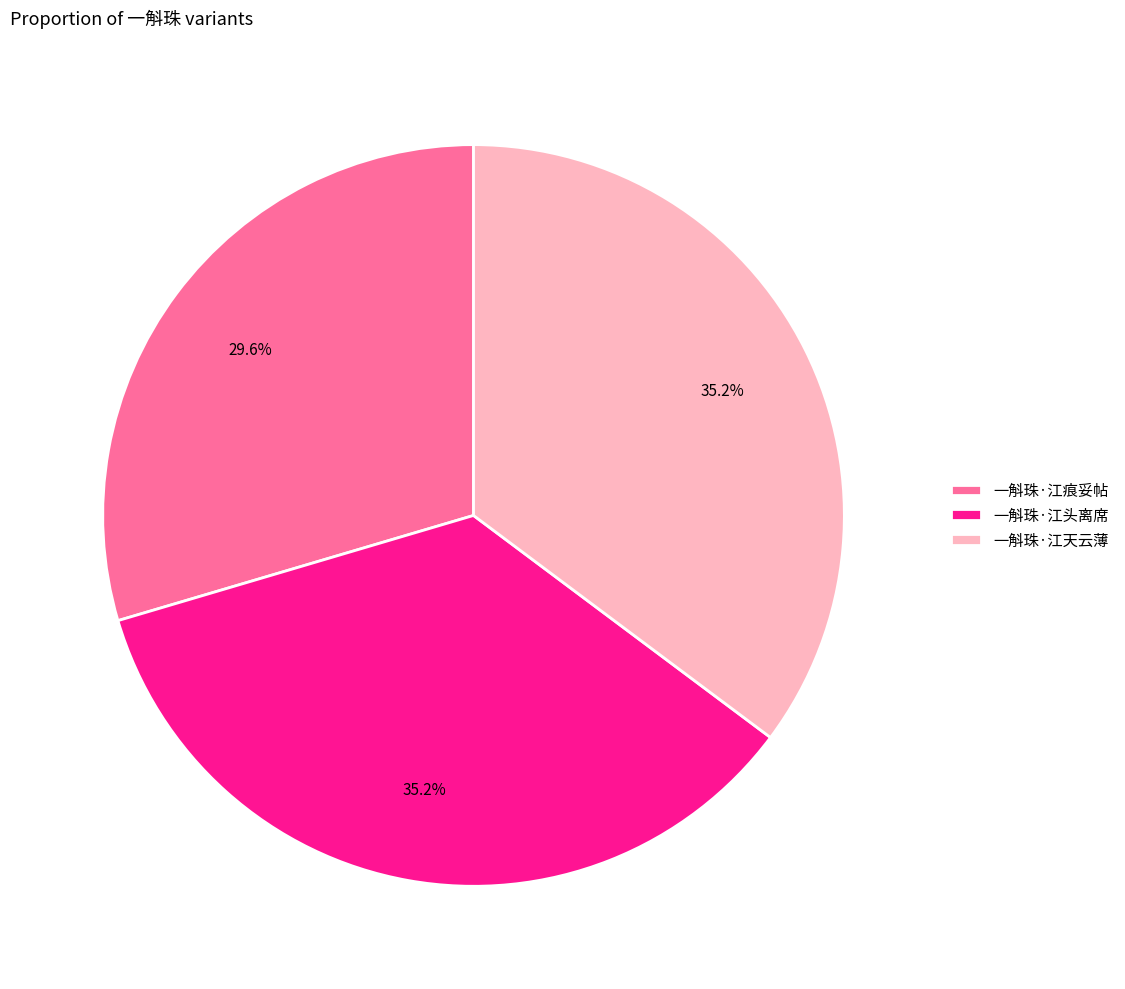

The 一斛珠·江天云薄 slice represents 35% of the pie. True or false?

True